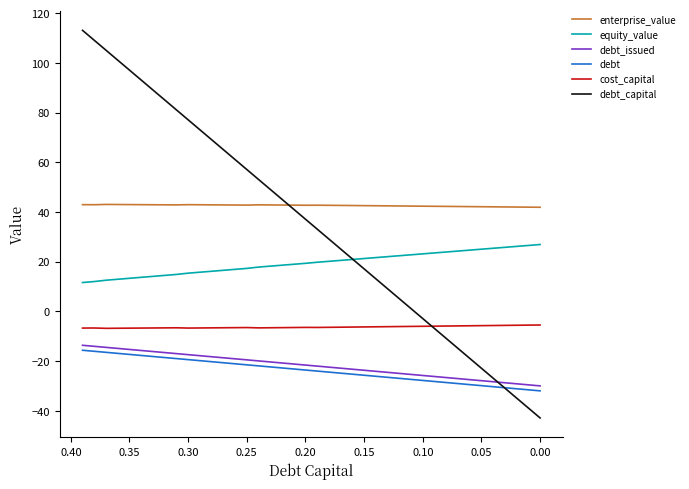

True or false: debt and debt_issued intersect in this chart.

False